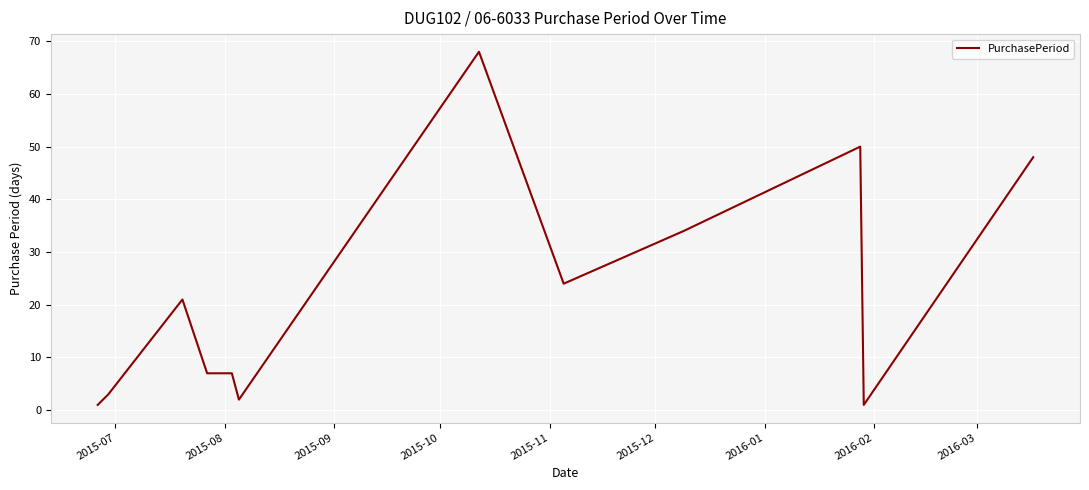

True or false: there are more than 1 points higher than both neighbors.

True